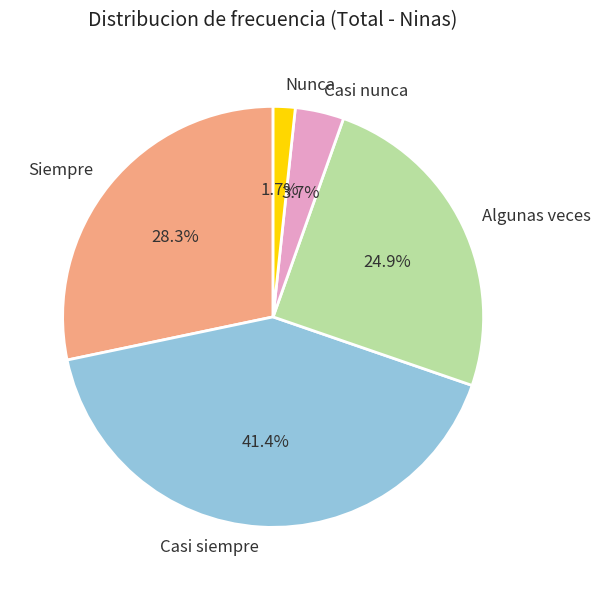

To the nearest percent, what percentage of the pie is Casi nunca?

4%